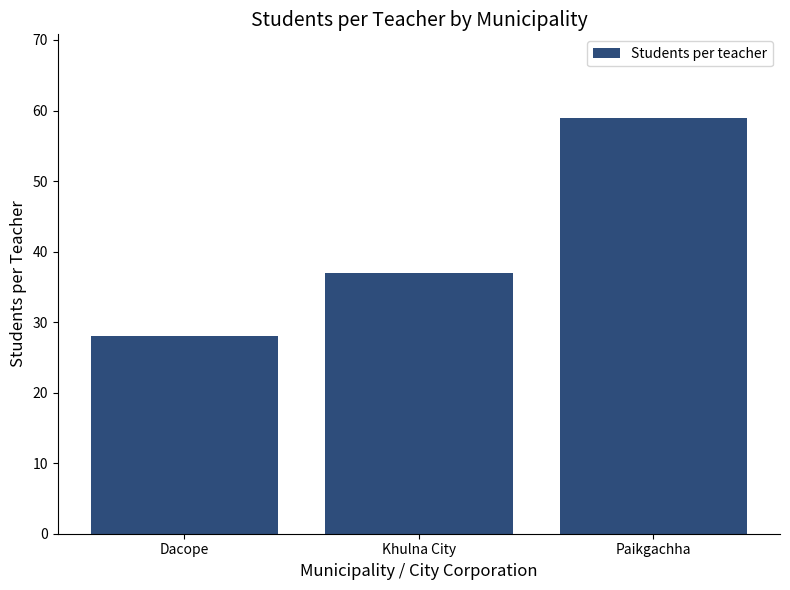

Rank the categories by value from lowest to highest.

Dacope, Khulna City, Paikgachha